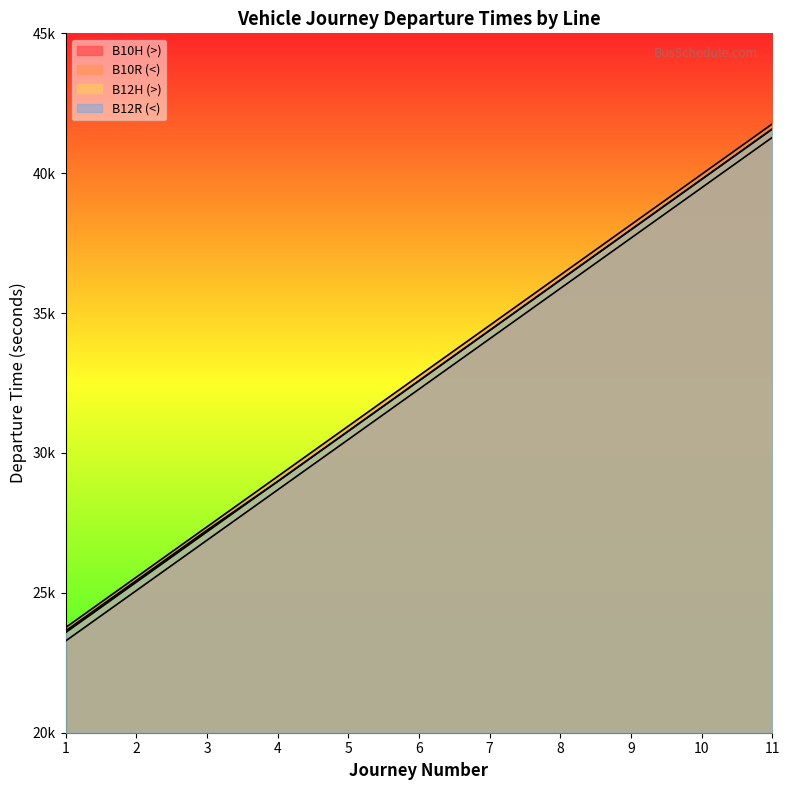

What is the sum of all B10R (<) values?

360360